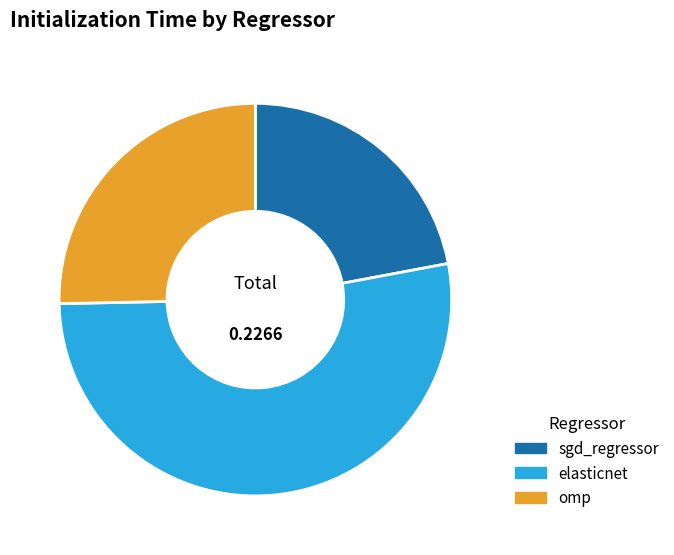

How many slices are in this pie chart?

3